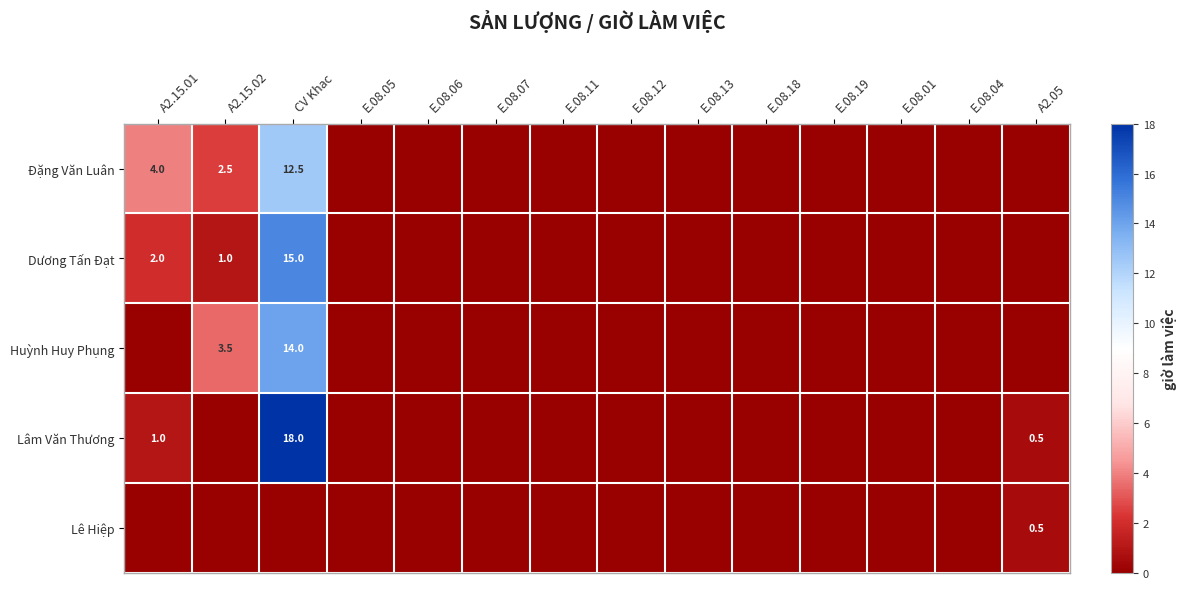

True or false: Dương Tấn Đạt has a value of 2.0 at A2.15.01.

True